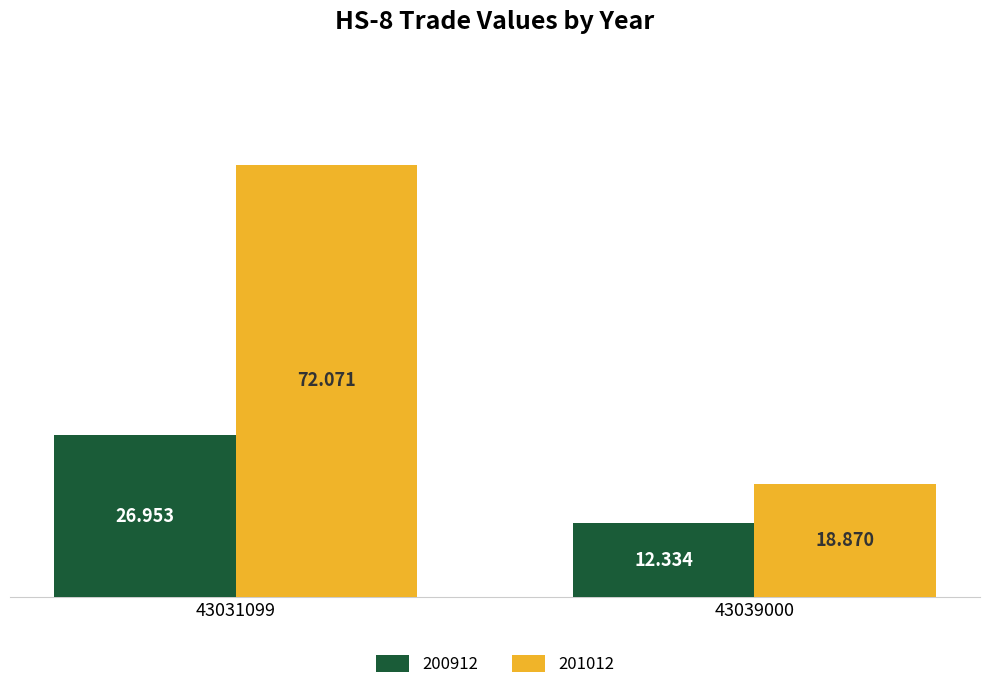

Rank the categories by 201012 value from lowest to highest.

43039000, 43031099